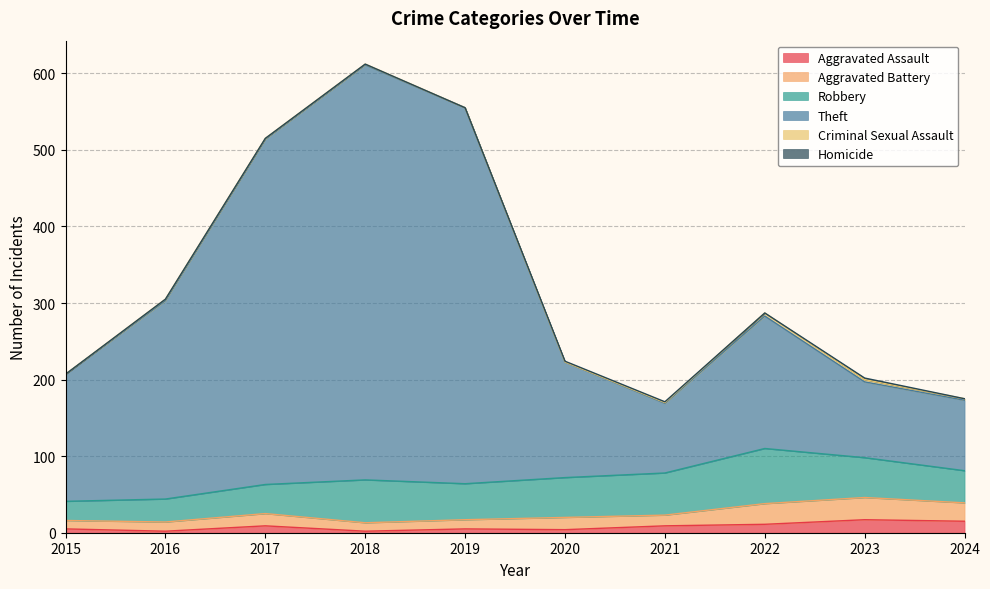

Reading left to right, what are all the values shown in this chart?

Aggravated Assault: 2015=5	2016=2	2017=9	2018=2	2019=5	2020=4	2021=9	2022=11	2023=17	2024=15
Aggravated Battery: 2015=11	2016=12	2017=16	2018=11	2019=12	2020=16	2021=14	2022=27	2023=29	2024=24
Robbery: 2015=25	2016=30	2017=38	2018=56	2019=47	2020=52	2021=55	2022=72	2023=52	2024=42
Theft: 2015=166	2016=259	2017=451	2018=542	2019=491	2020=151	2021=91	2022=173	2023=99	2024=92
Criminal Sexual Assault: 2015=0	2016=2	2017=1	2018=1	2019=0	2020=0	2021=1	2022=4	2023=3	2024=2
Homicide: 2015=0	2016=0	2017=0	2018=0	2019=0	2020=1	2021=1	2022=0	2023=2	2024=0